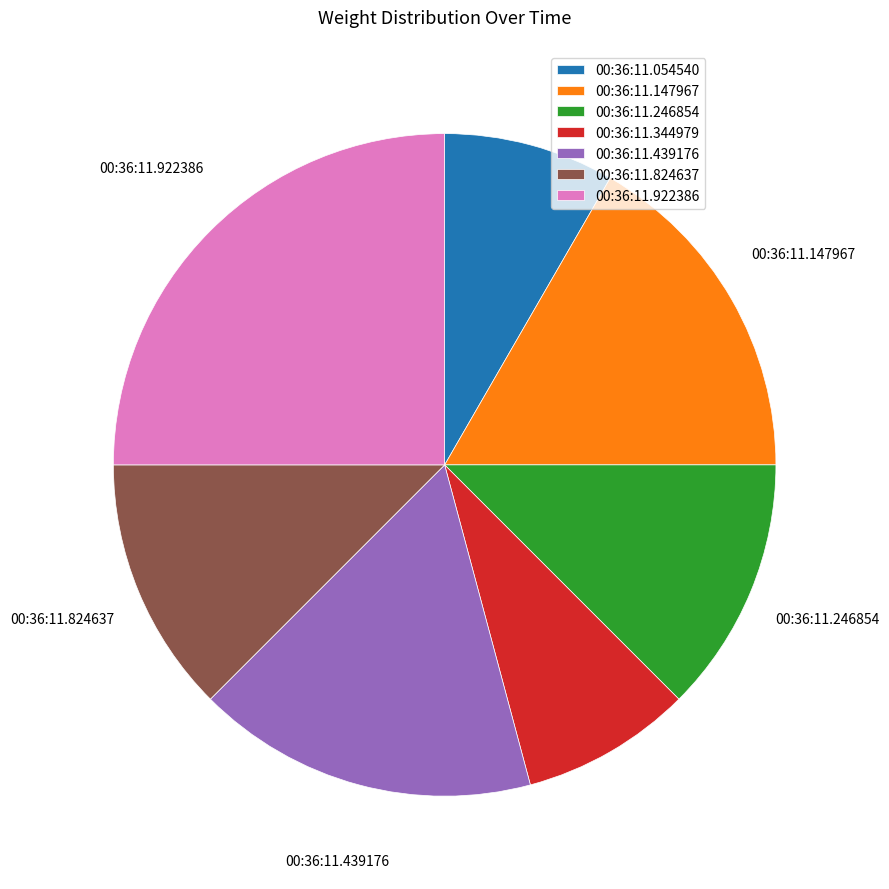

How many segments does this pie chart have?

7